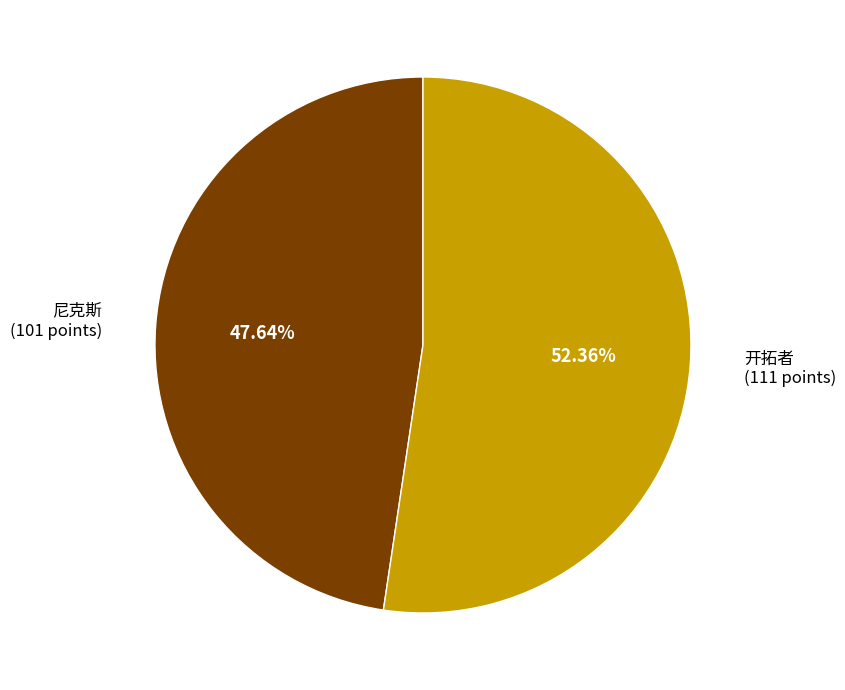

Does any single category account for the majority?

Yes